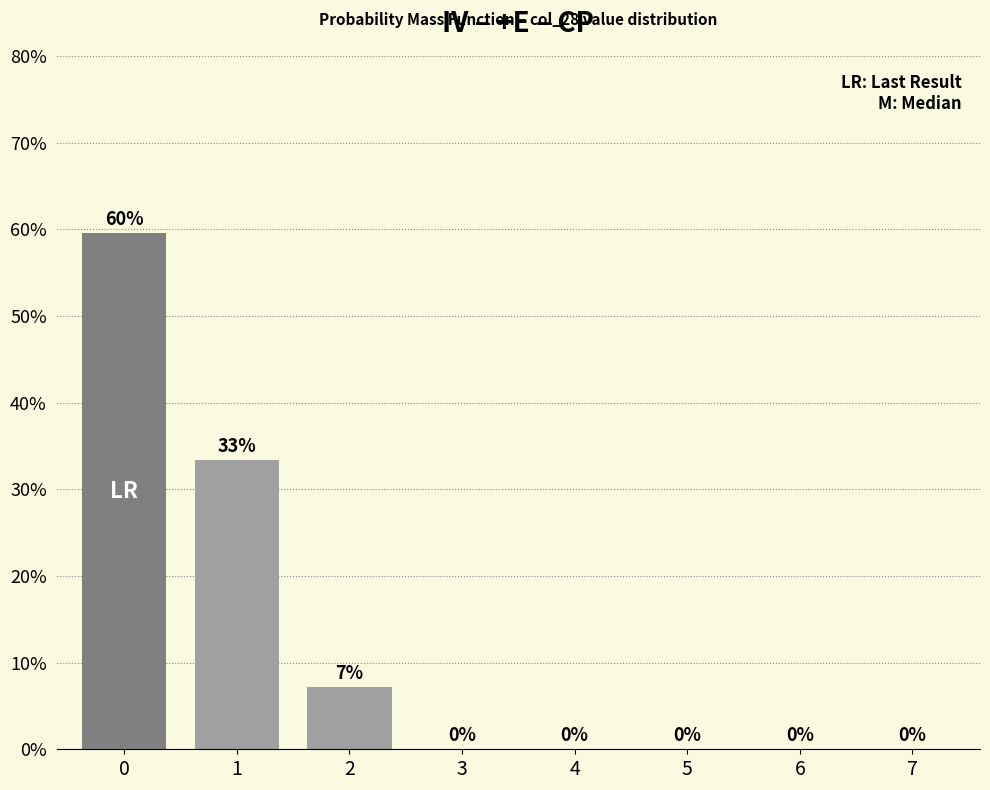

The chart shows a value of 0.0 at 3. True or false?

True